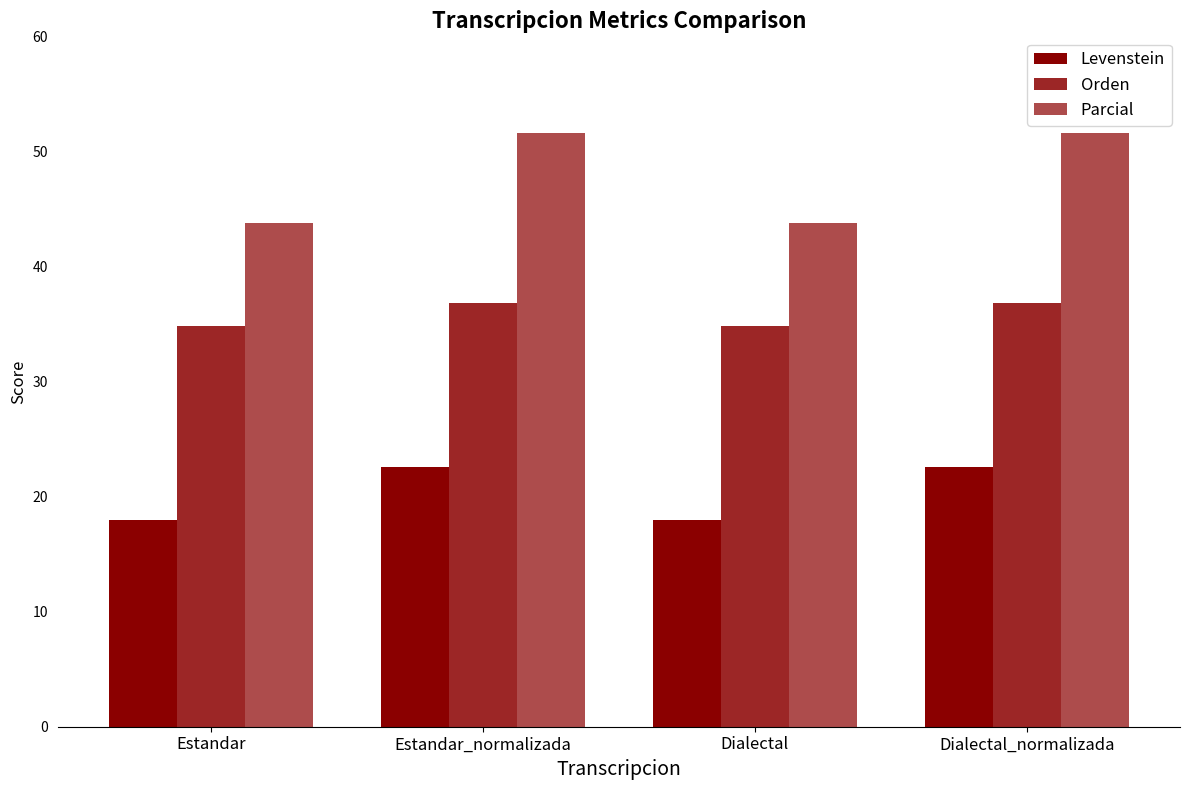

Between Estandar and Estandar_normalizada, which is larger?

Estandar_normalizada